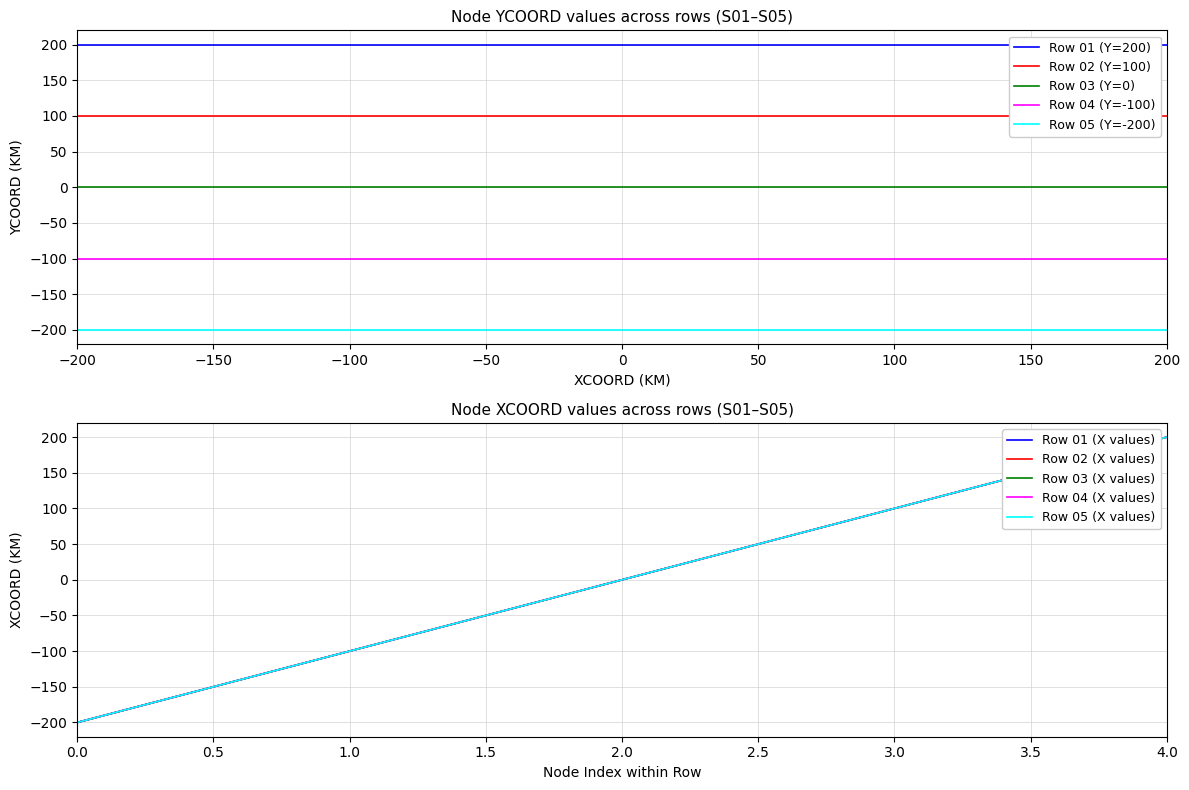

List the labels in order of Row 04 (Y=-100) value, smallest first.

0, 1, 2, 3, 4